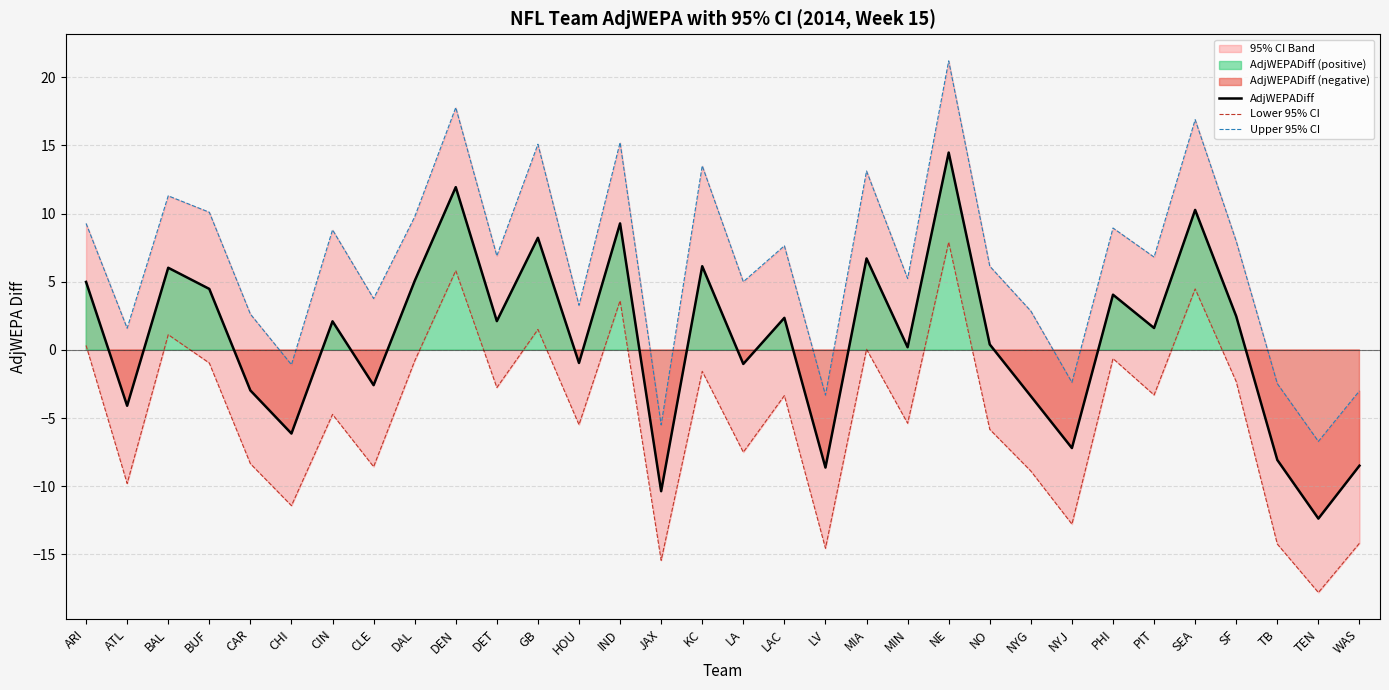

Which series has the largest total across all categories?

Upper 95% CI